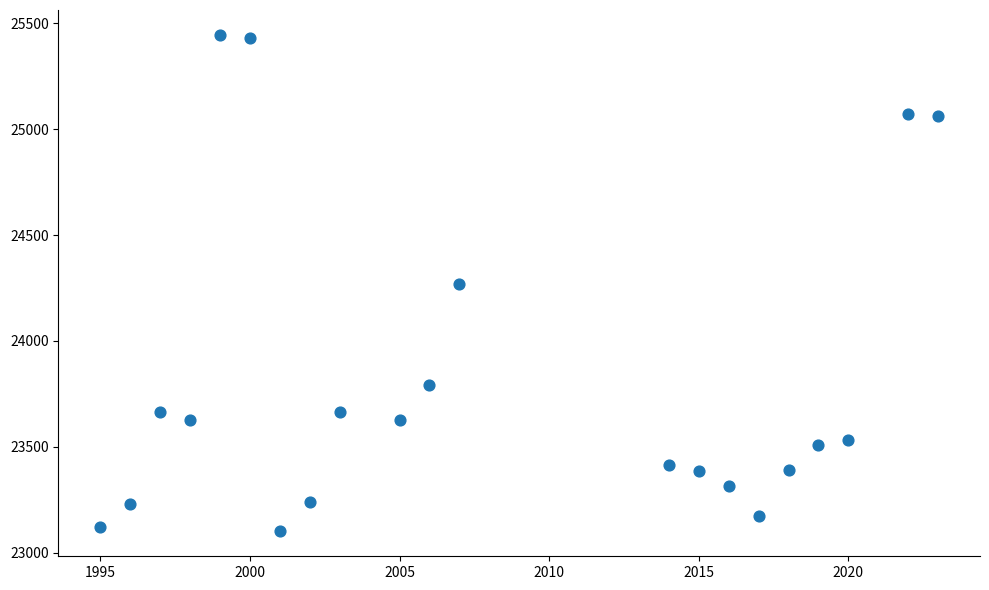

What is the range of Y values (max minus min)?

2346